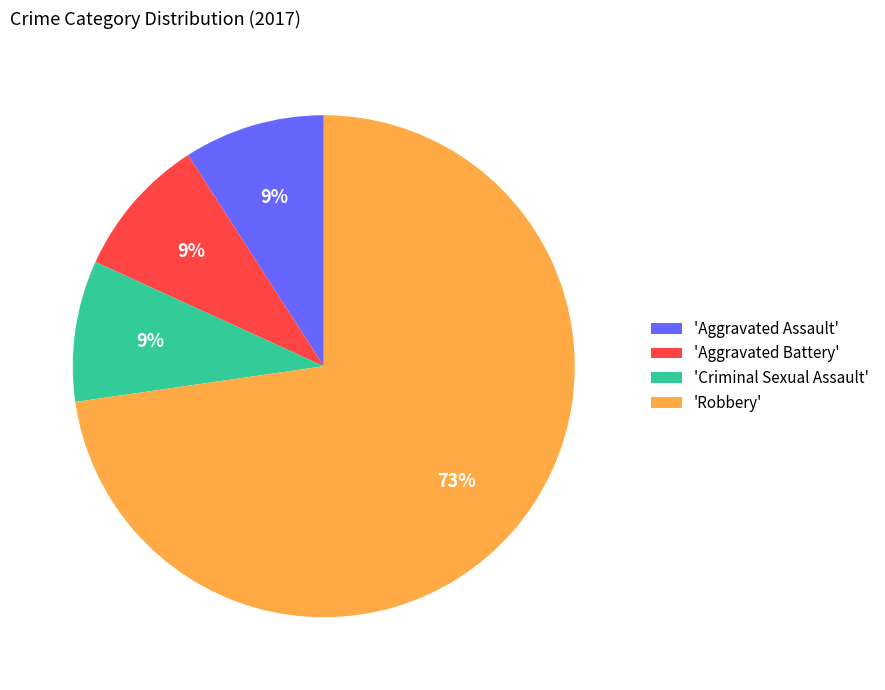

Does any single category account for the majority?

Yes